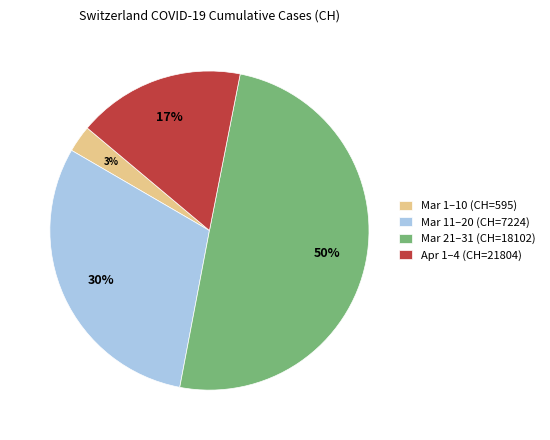

What is the smallest slice in the pie chart?

Mar 1–10 (CH=595)